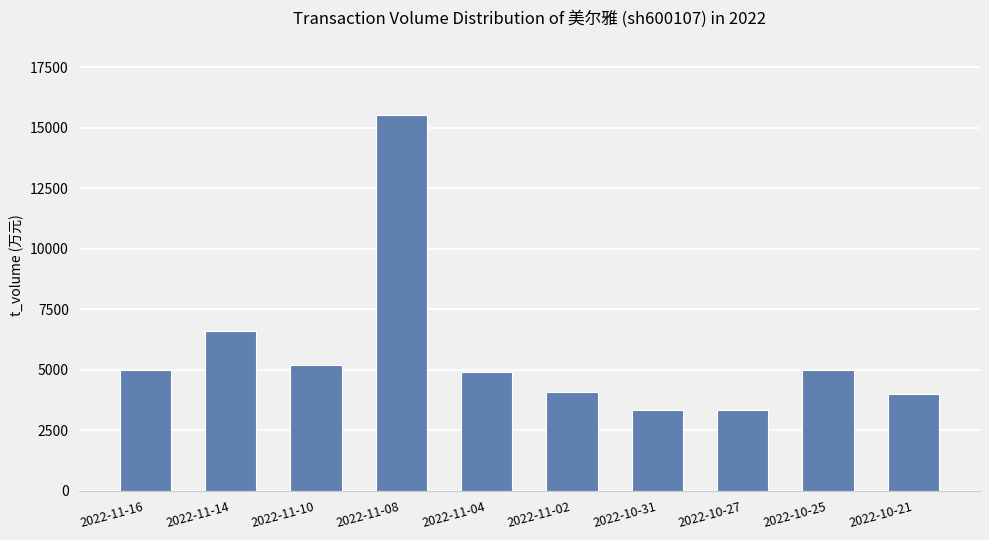

What is the difference between the maximum and minimum values?

12181